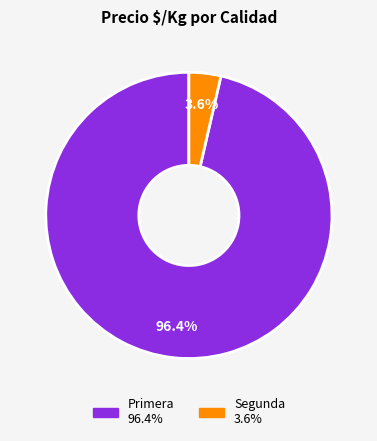

Which has a higher value, Segunda or Primera?

Primera